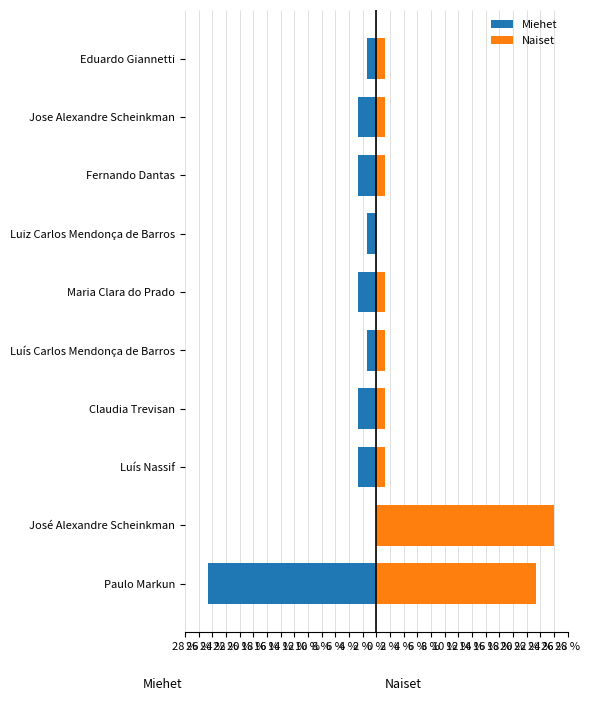

Does the chart contain any negative values?

Yes